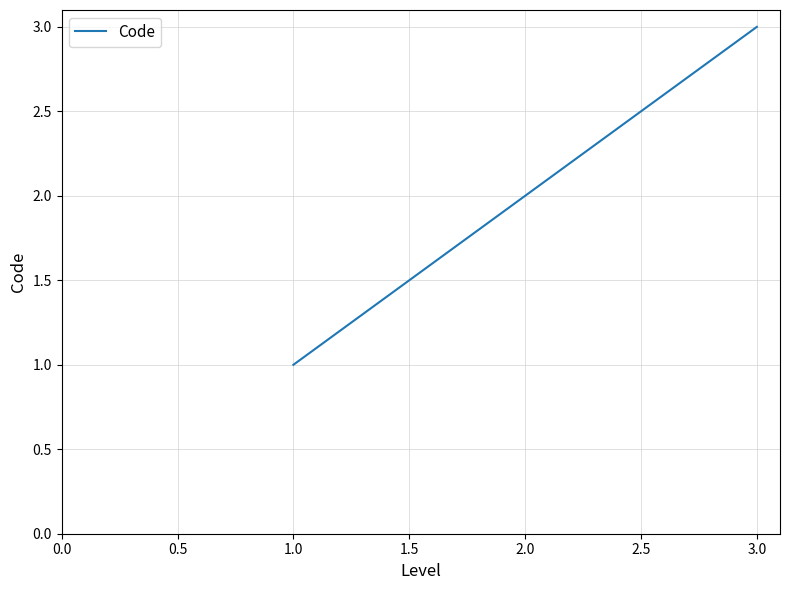

What is the minimum value shown in the chart?

1